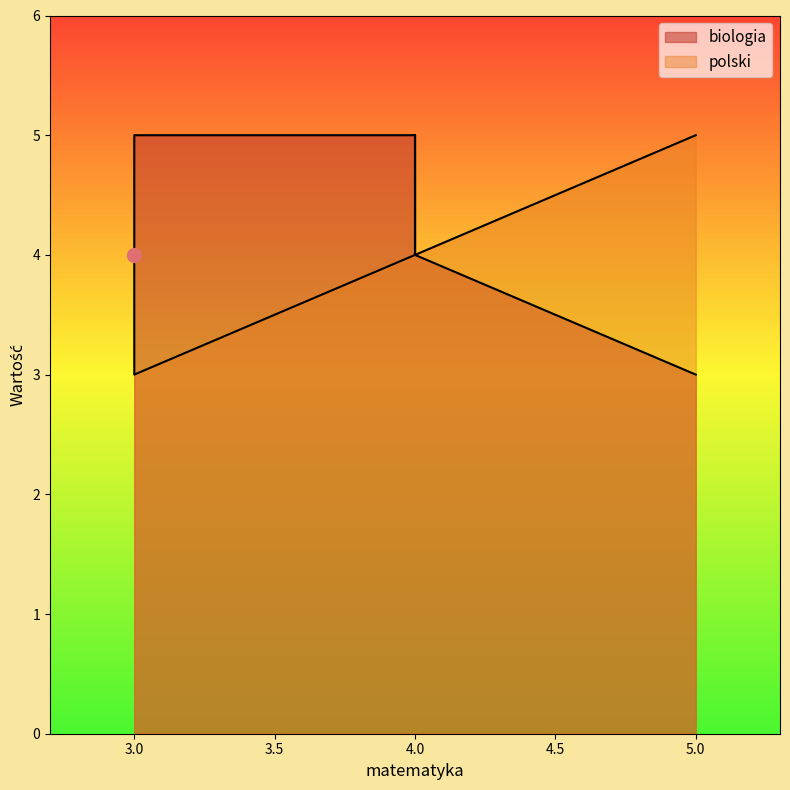

What is the smallest value displayed?

3